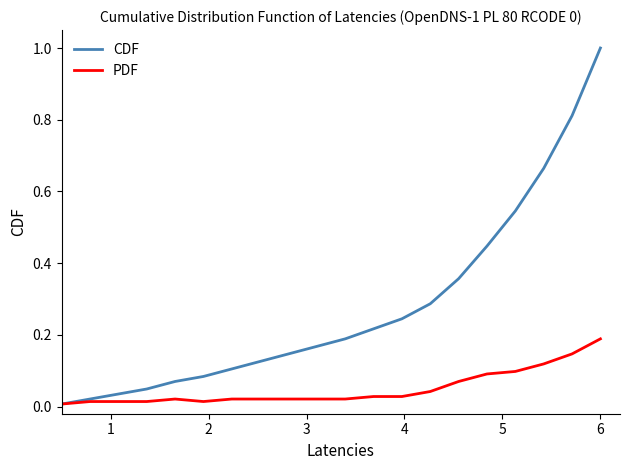

List the series in order of their peak value, lowest first.

PDF, CDF